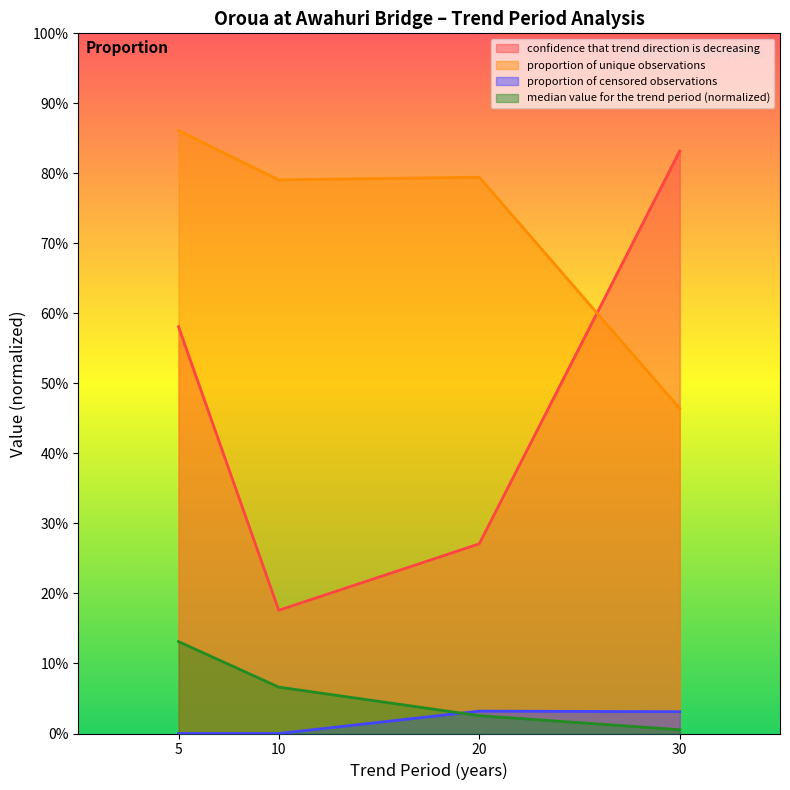

Reading left to right, extract all data points from this chart.

confidence that trend direction is decreasing: 5=0.6	10=0.2	20=0.3	30=0.8
proportion of unique observations: 5=0.9	10=0.8	20=0.8	30=0.5
proportion of censored observations: 5=0.0	10=0.0	20=0.0	30=0.0
median value for the trend period (normalized): 5=0.1	10=0.1	20=0.0	30=0.0